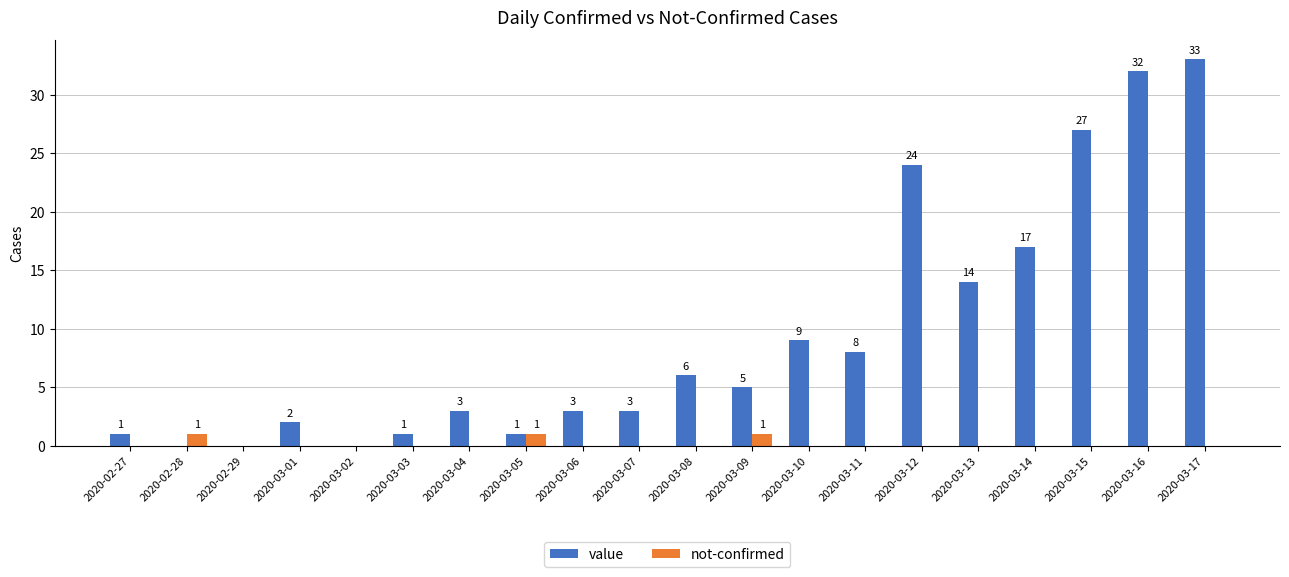

How many not-confirmed values are between 0 and 1?

20